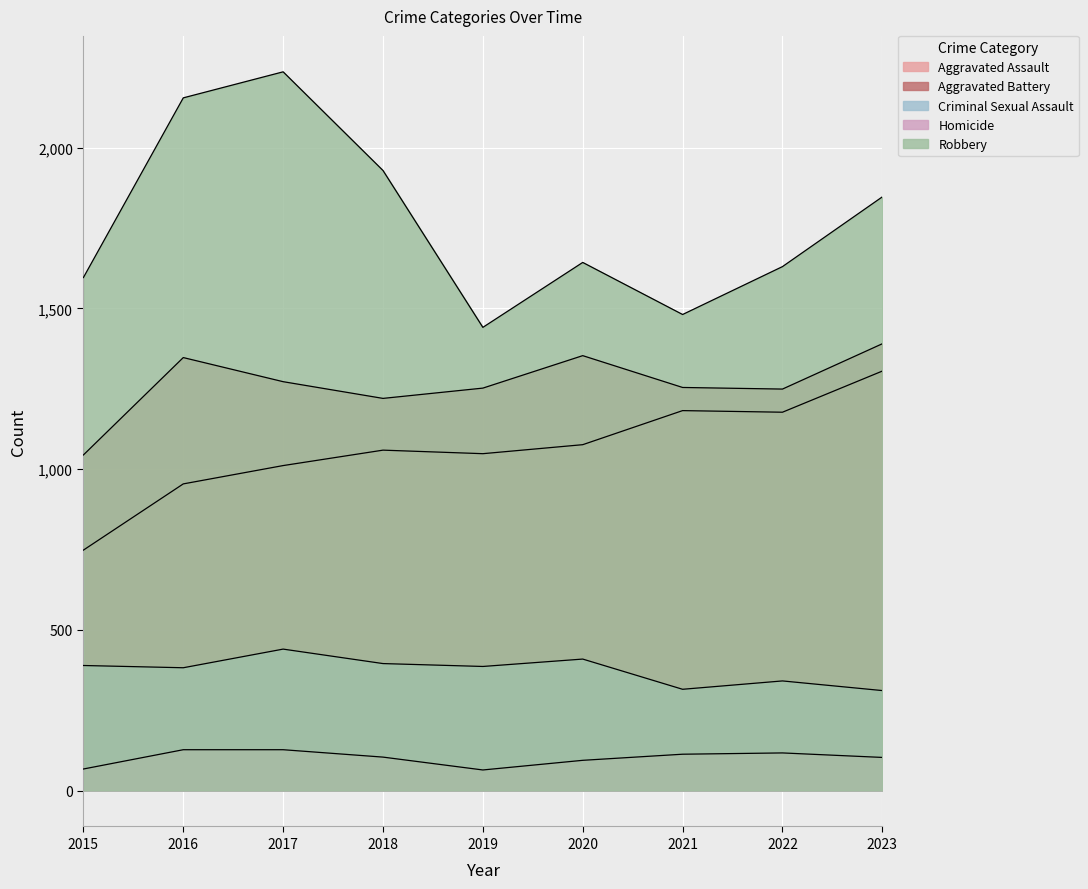

The Criminal Sexual Assault series shows 341 at 2022. True or false?

True